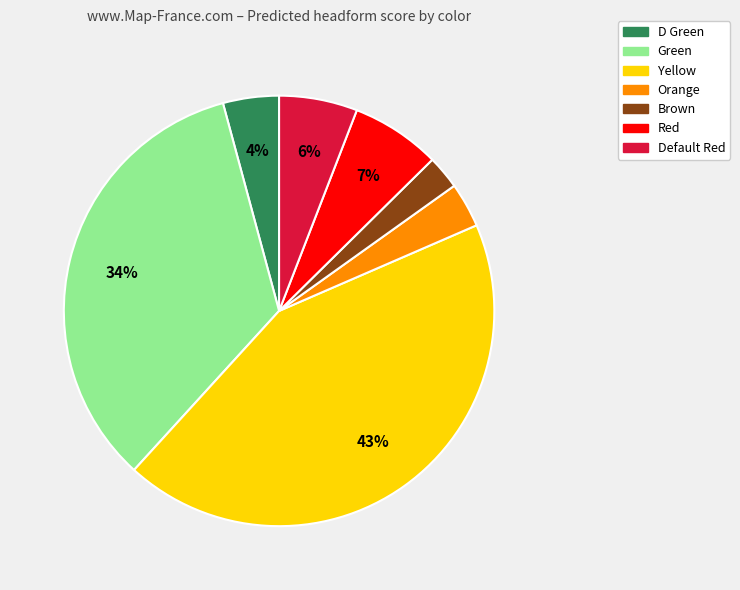

To the nearest percent, what percentage of the pie is Orange?

3%